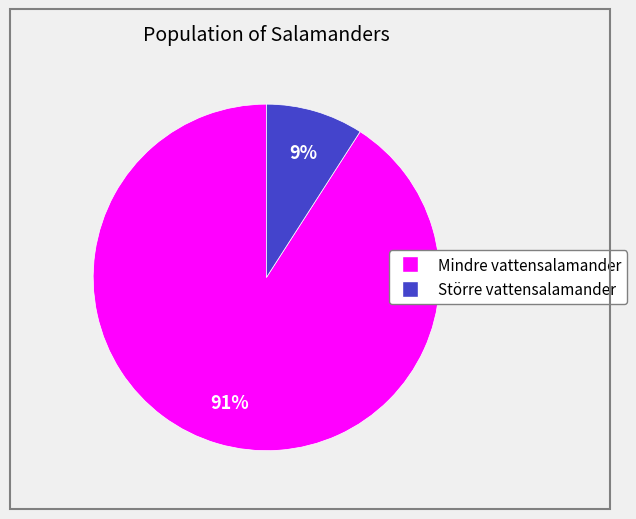

How many segments does this pie chart have?

2